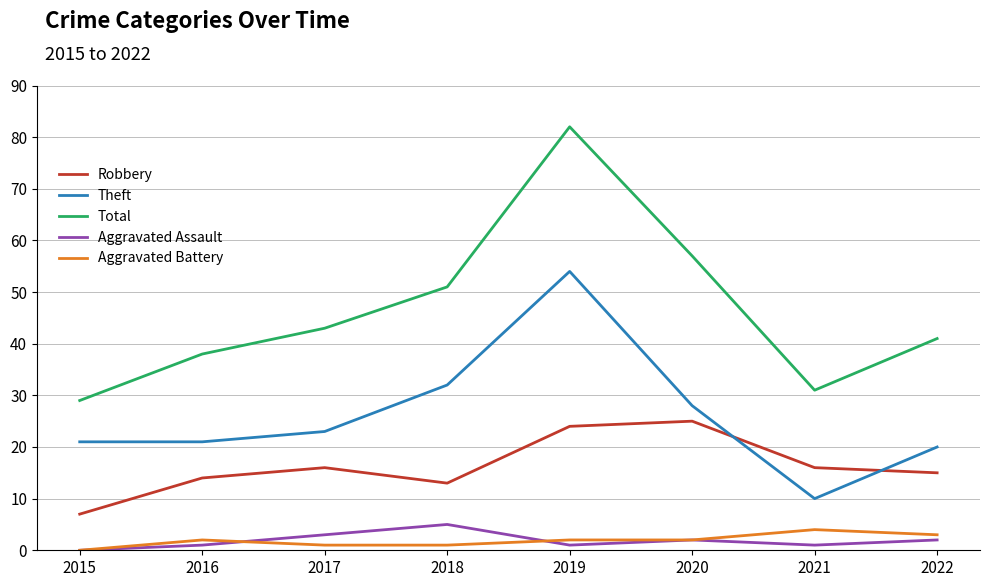

Reading left to right, what are all the values shown in this chart?

Robbery: 7	14	16	13	24	25	16	15
Theft: 21	21	23	32	54	28	10	20
Total: 29	38	43	51	82	57	31	41
Aggravated Assault: 0	1	3	5	1	2	1	2
Aggravated Battery: 0	2	1	1	2	2	4	3